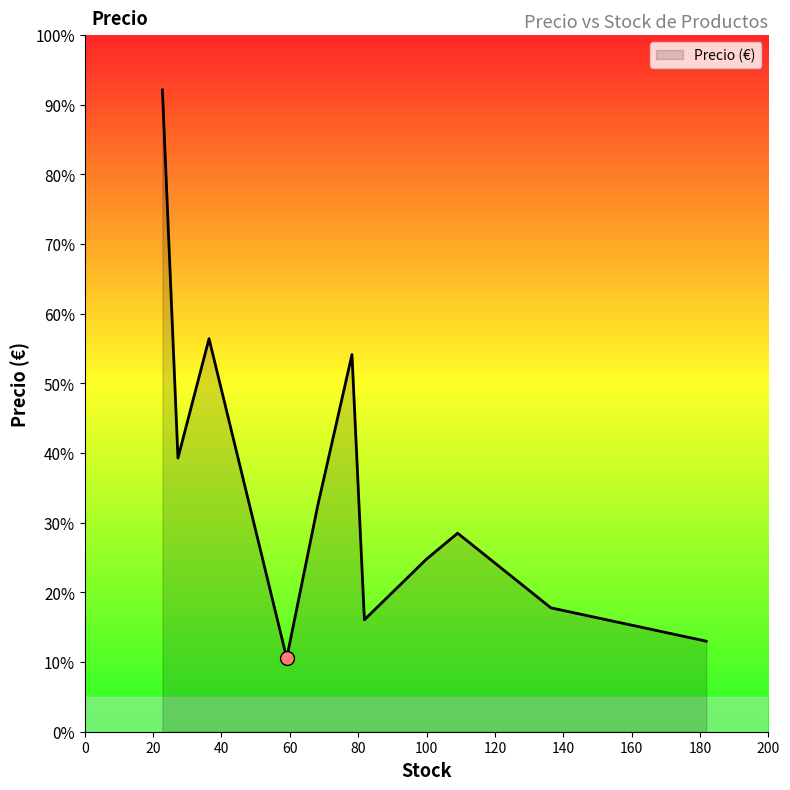

Is this an area chart (filled region under the line)?

Yes